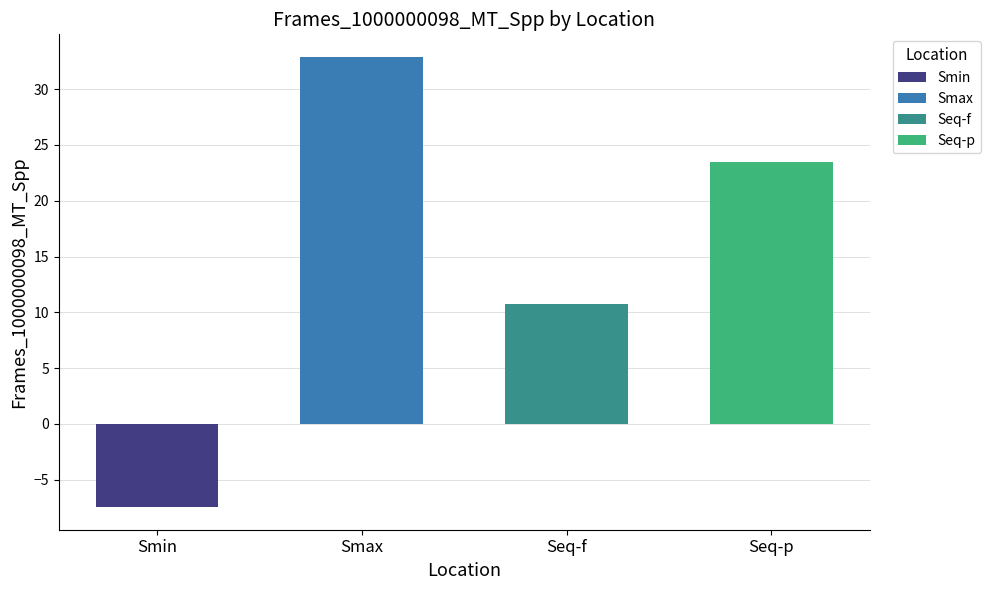

Does the chart contain any negative values?

Yes